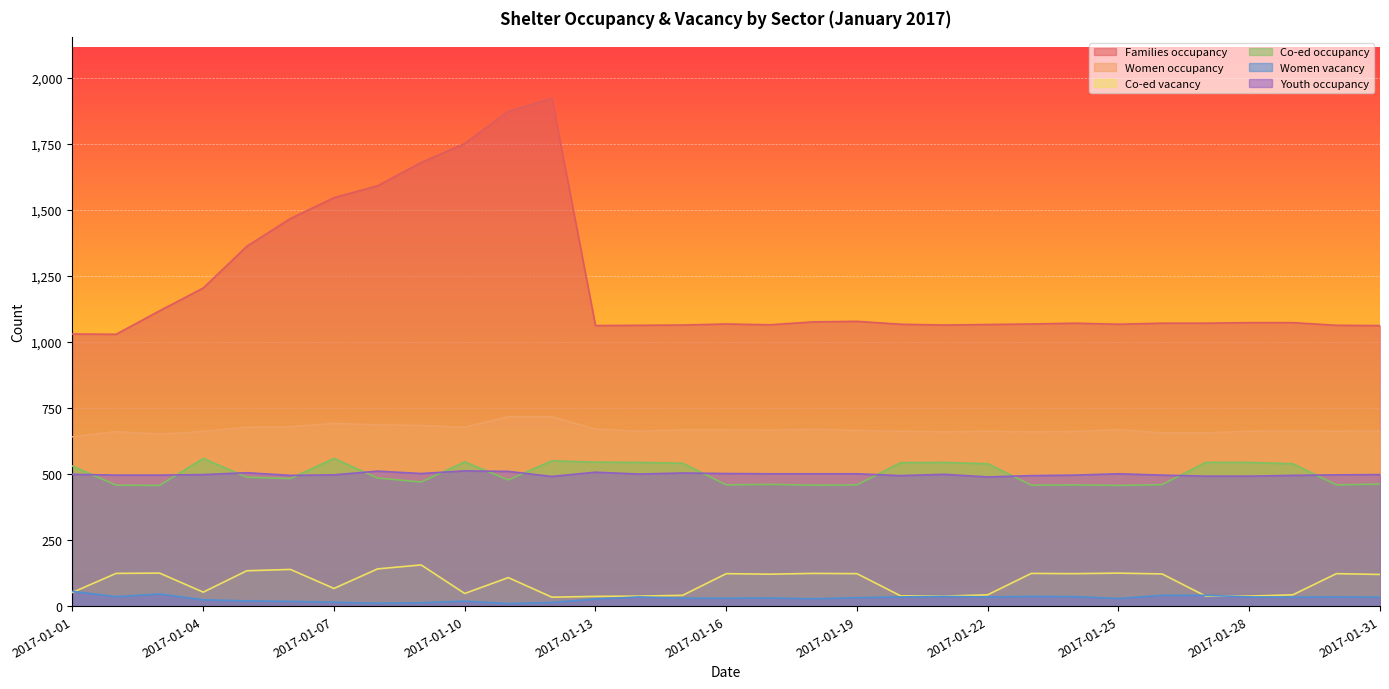

What is the sum of all Families occupancy values?

37864